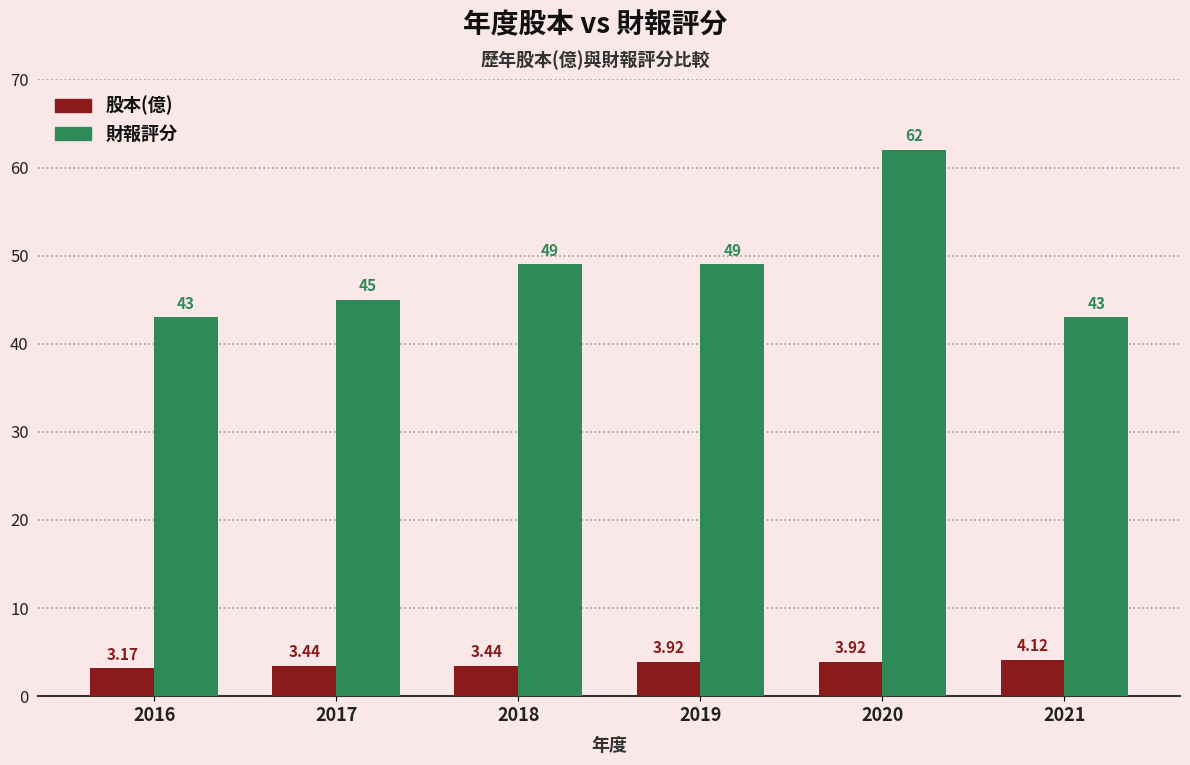

Which category has the highest value across all series?

2020